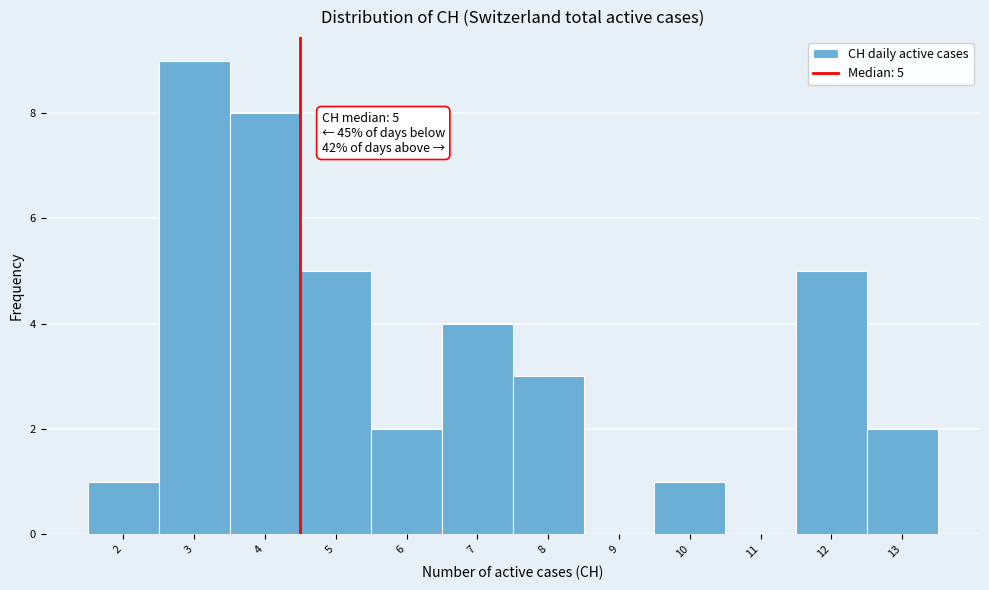

Reading right to left, transcribe all the data shown in this chart.

13=2	12=5	11=0	10=1	9=0	8=3	7=4	6=2	5=5	4=8	3=9	2=1